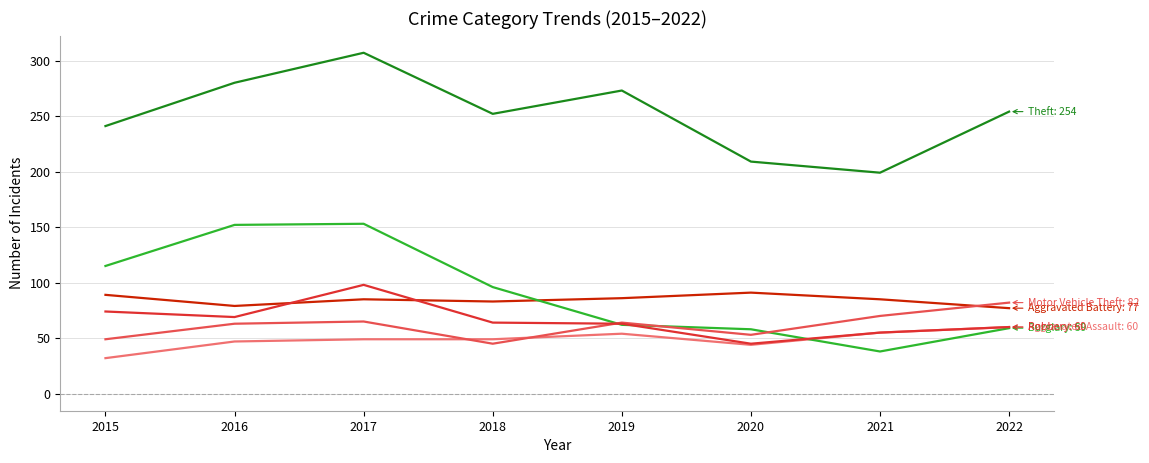

What is the greatest value displayed?

307